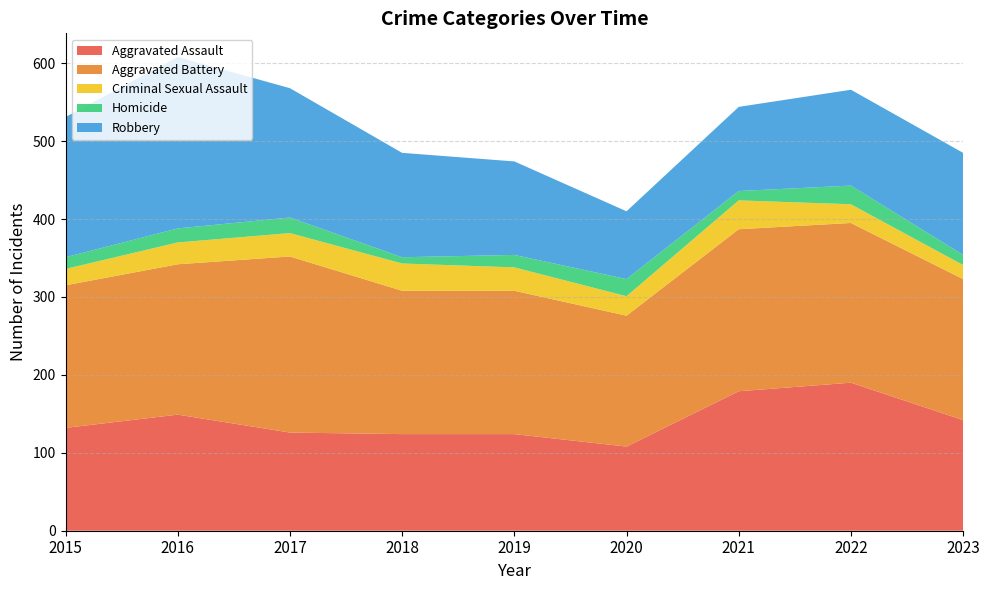

Reading left to right, list all the values displayed in this chart.

Aggravated Assault: 2015=132	2016=149	2017=126	2018=124	2019=124	2020=108	2021=179	2022=190	2023=142
Aggravated Battery: 2015=183	2016=193	2017=226	2018=184	2019=184	2020=168	2021=208	2022=205	2023=181
Criminal Sexual Assault: 2015=21	2016=28	2017=30	2018=35	2019=30	2020=25	2021=37	2022=24	2023=18
Homicide: 2015=15	2016=18	2017=20	2018=8	2019=16	2020=22	2021=12	2022=24	2023=13
Robbery: 2015=180	2016=220	2017=166	2018=134	2019=120	2020=87	2021=108	2022=123	2023=131